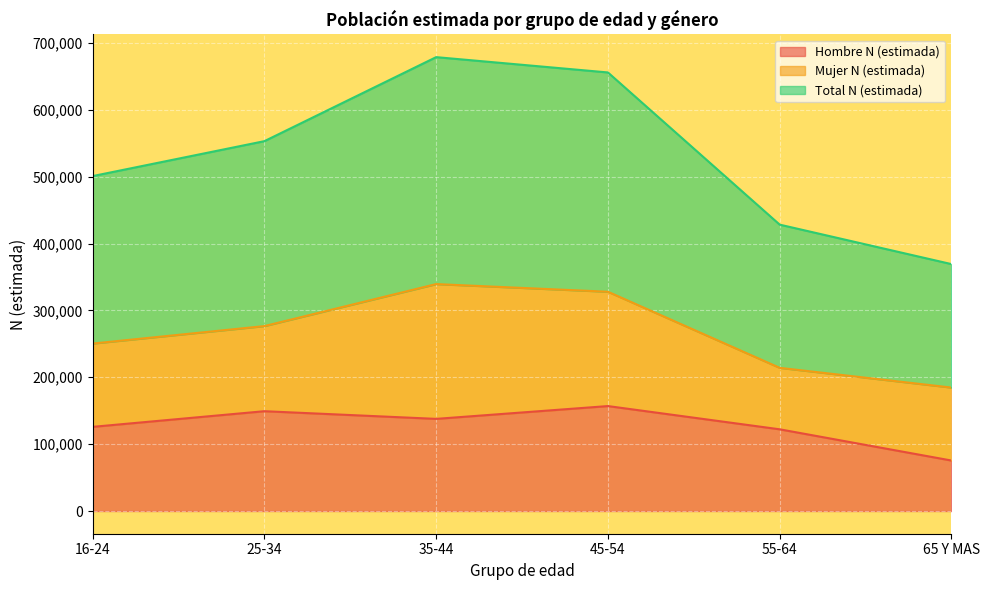

At which label does Hombre N (estimada) reach its minimum?

65 Y MAS